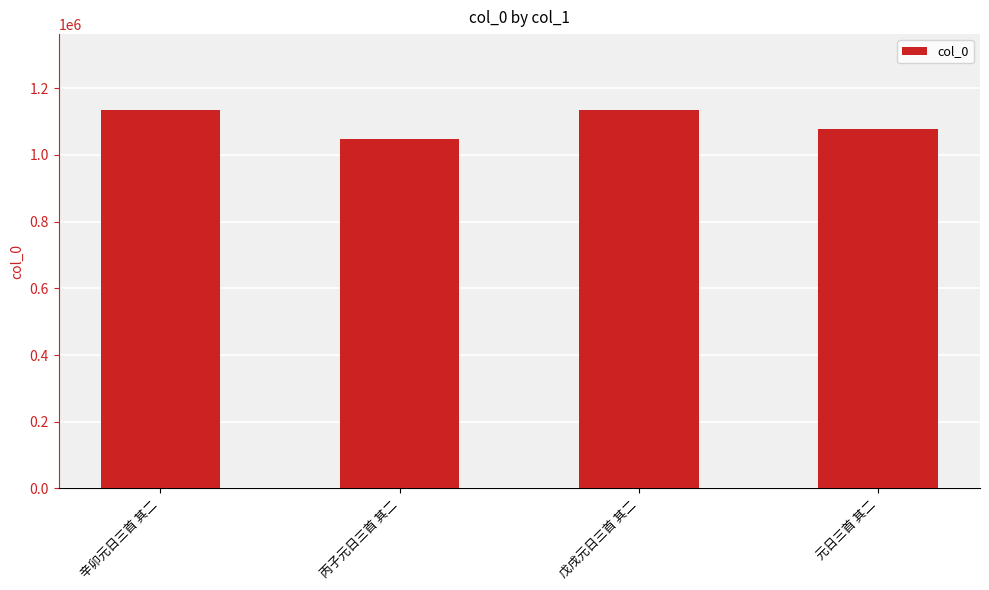

What is the label of the 1st bar from the left?

辛卯元日三首 其二